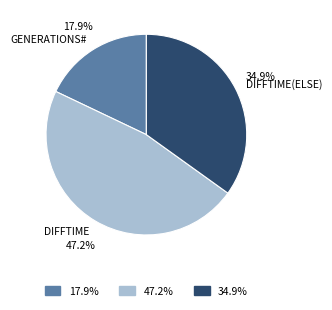

Does any single category account for the majority?

No